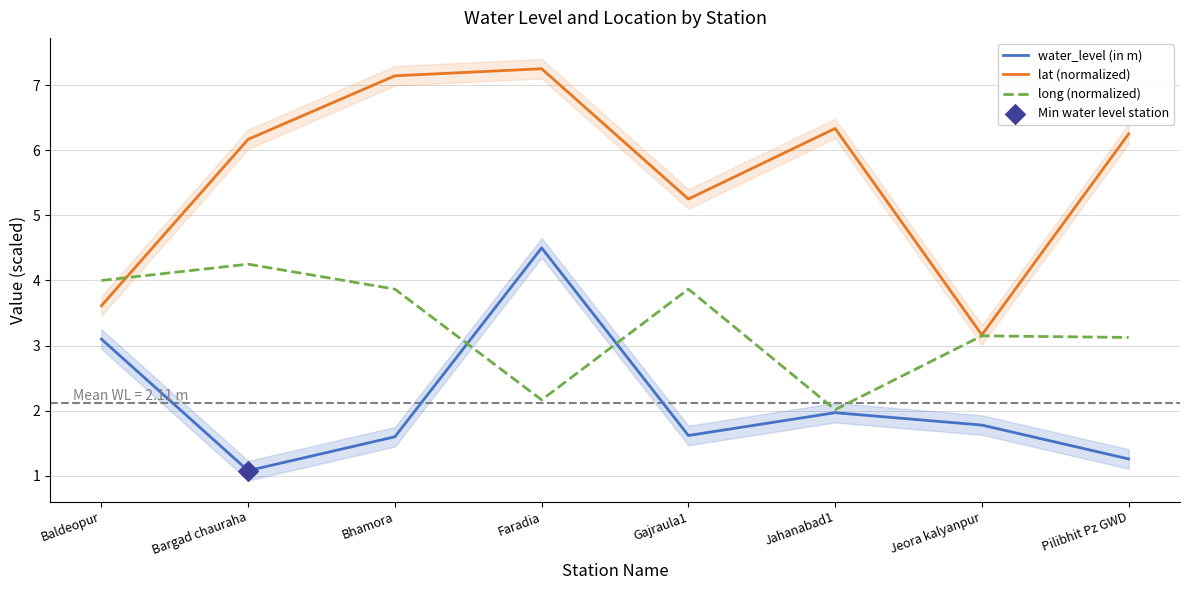

What are all the series names shown in the legend?

water_level (in m), lat (normalized), long (normalized)